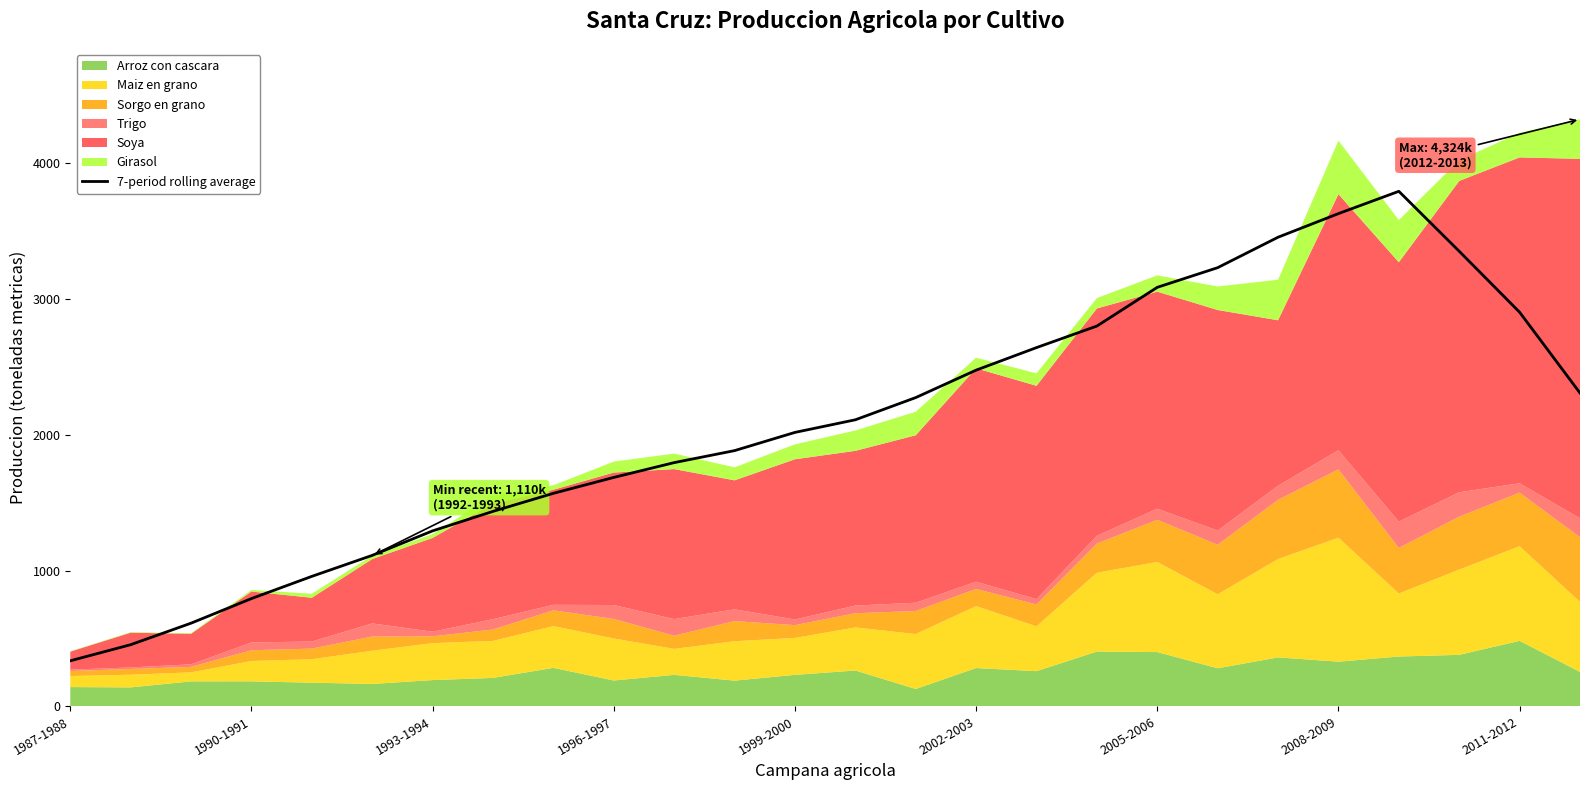

Which has a higher value, 22 or 11?

22